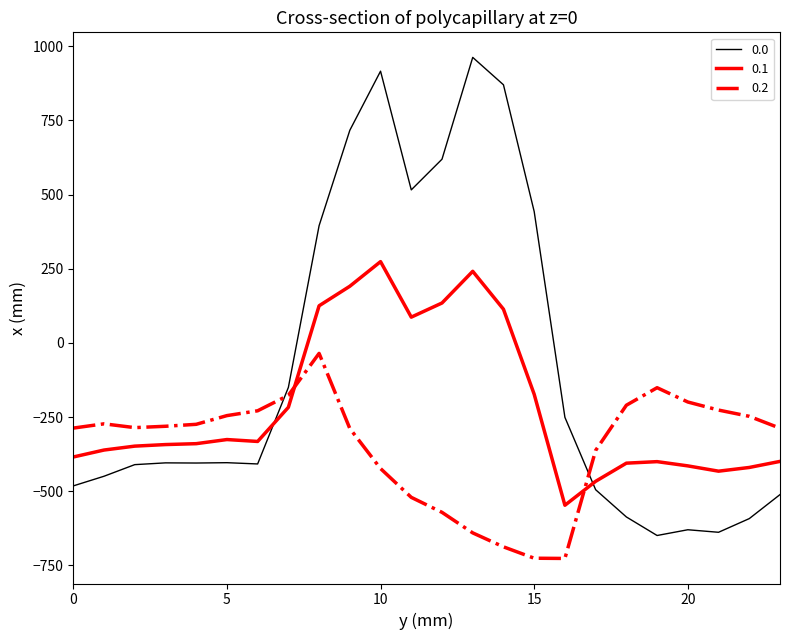

List the series in order of their peak value, lowest first.

0.2, 0.1, 0.0